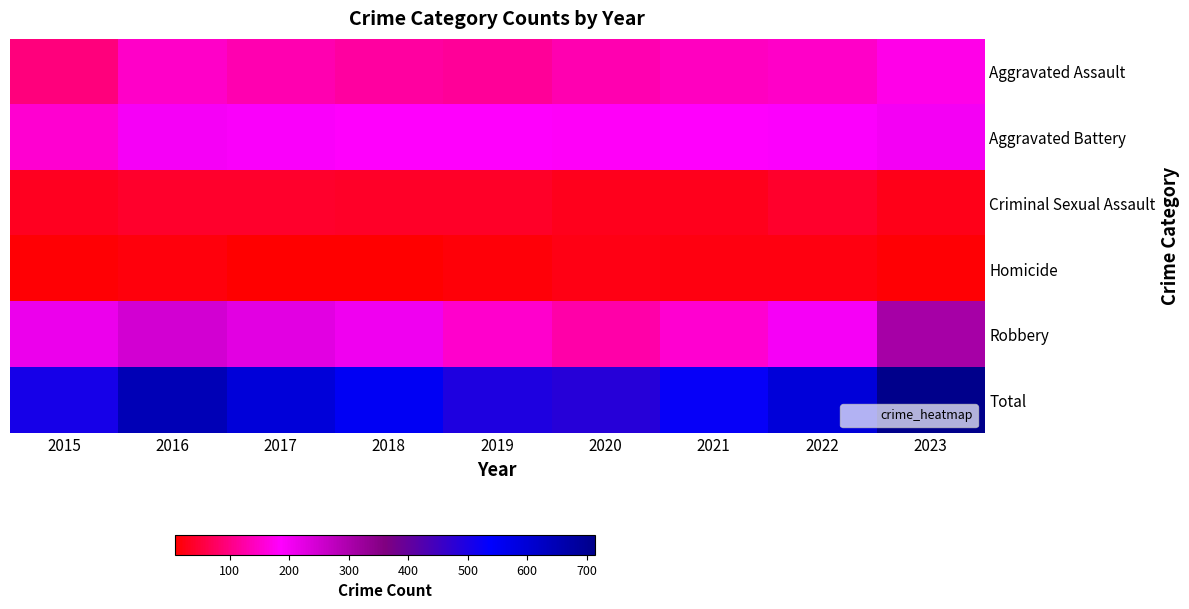

What is the spread (max minus min) of values at 2015?

492